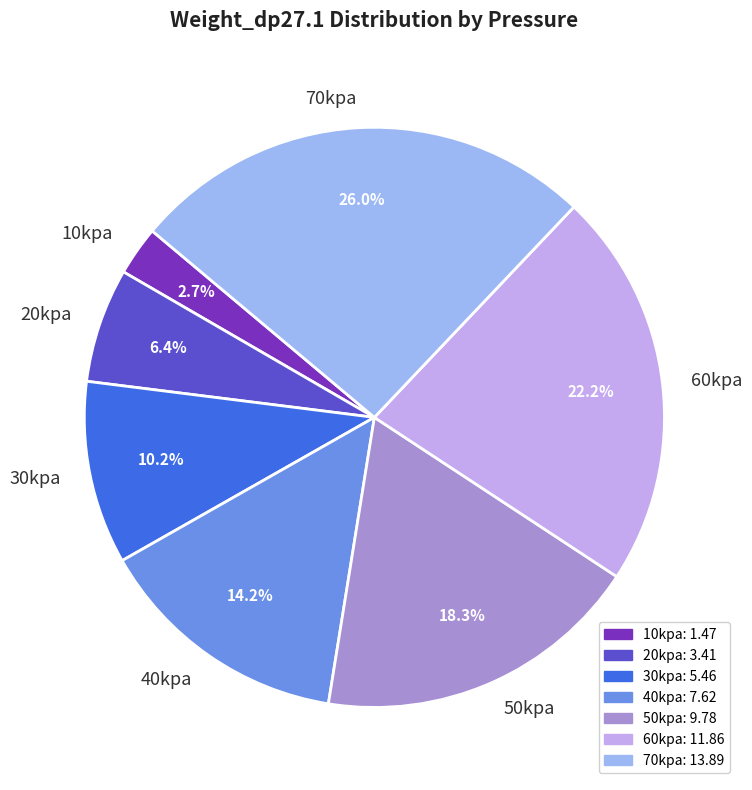

Is it true that 10kpa is 3% of the pie?

True